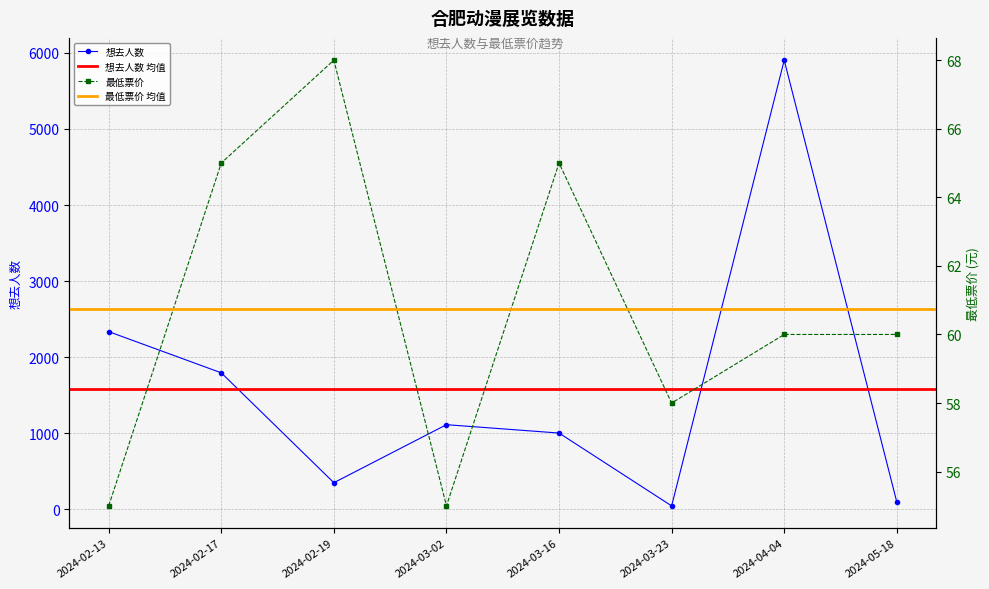

Rank the series by their maximum value, from highest to lowest.

想去人数, 最低票价